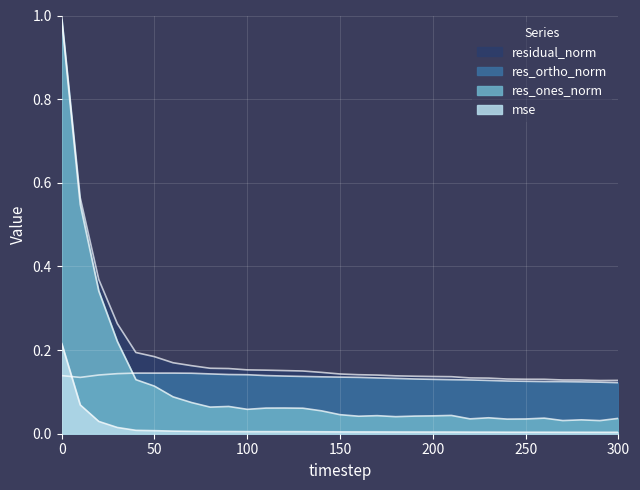

What is the spread (max minus min) of values at 300?

0.1